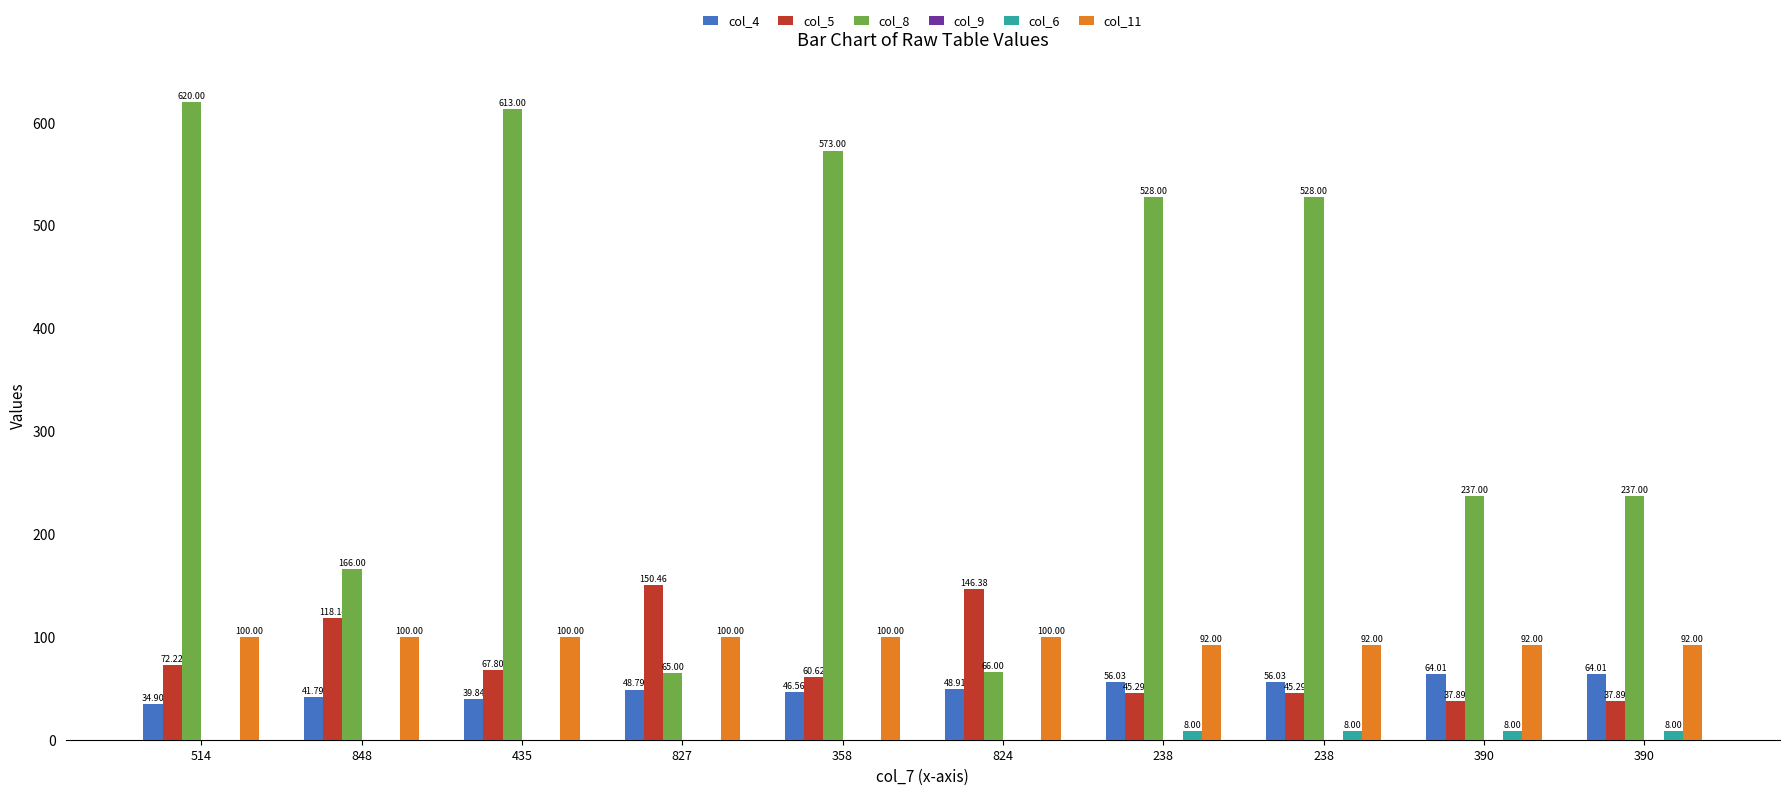

Reading right to left, transcribe all the data shown in this chart.

col_4: 64.0	64.0	56.0	56.0	48.9	46.6	48.8	39.8	41.8	34.9
col_5: 37.9	37.9	45.3	45.3	146.4	60.6	150.5	67.8	118.1	72.2
col_8: 237.0	237.0	528.0	528.0	66.0	573.0	65.0	613.0	166.0	620.0
col_9: 0.0	0.0	0.0	0.0	0.0	0.0	0.0	0.0	0.0	0.0
col_6: 8.0	8.0	8.0	8.0	0.0	0.0	0.0	0.0	0.0	0.0
col_11: 92.0	92.0	92.0	92.0	100.0	100.0	100.0	100.0	100.0	100.0